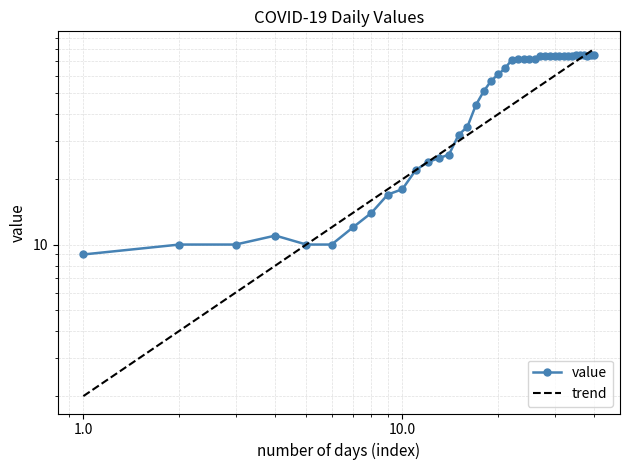

What is the difference between the second highest and second lowest values?

65